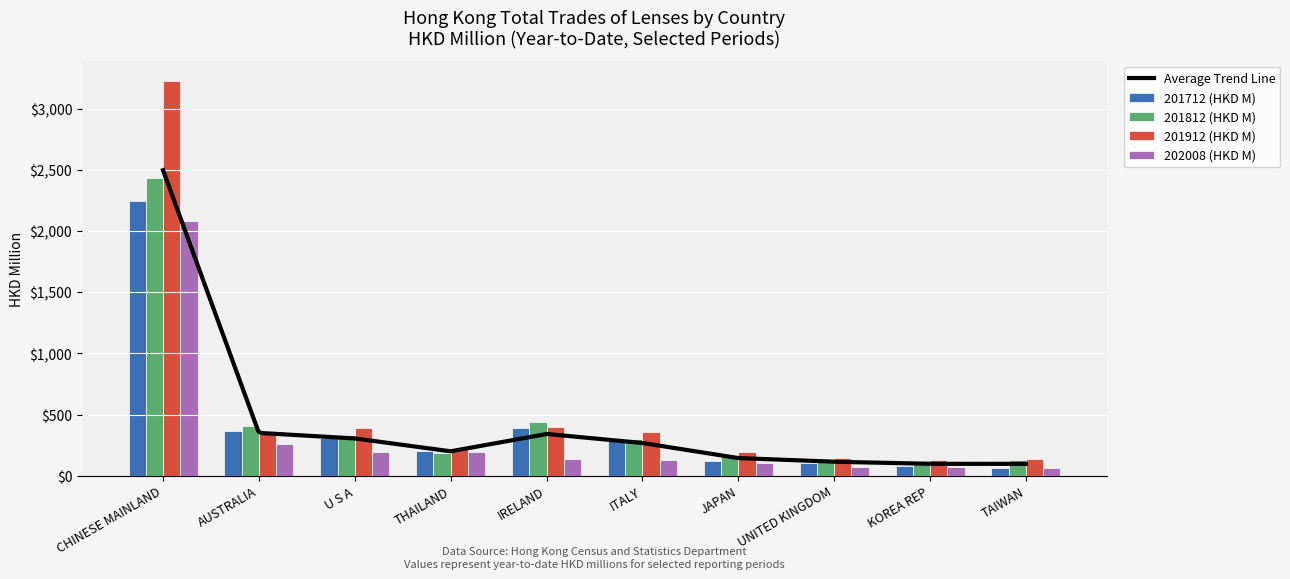

At how many categories does at least one series exceed 2905?

1